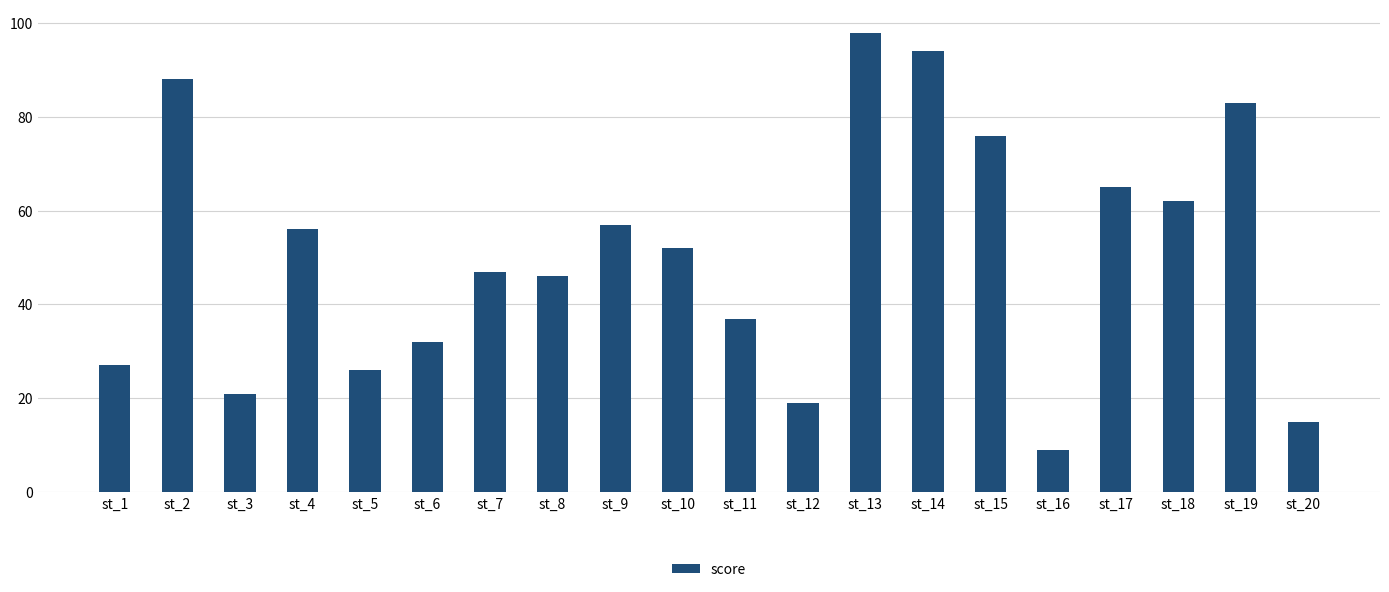

What is the smallest value displayed?

9